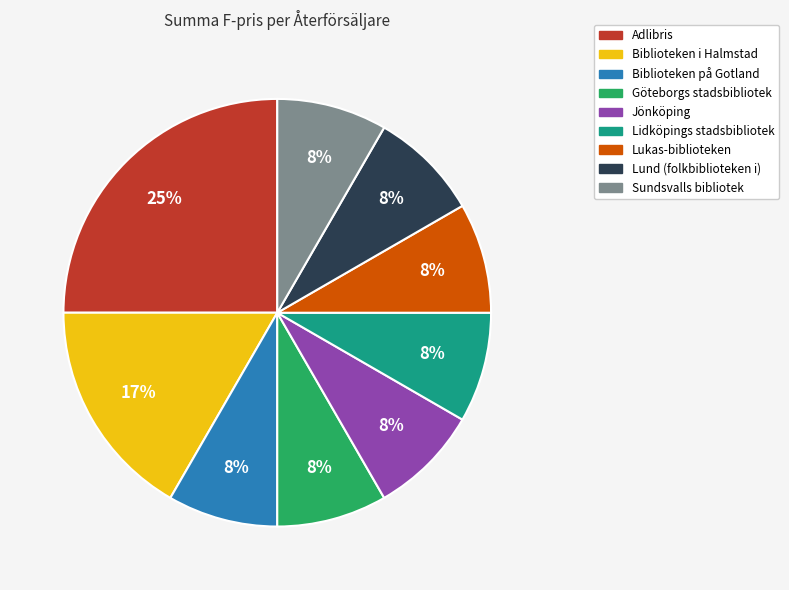

Does Biblioteken i Halmstad account for over 50% of the chart?

No